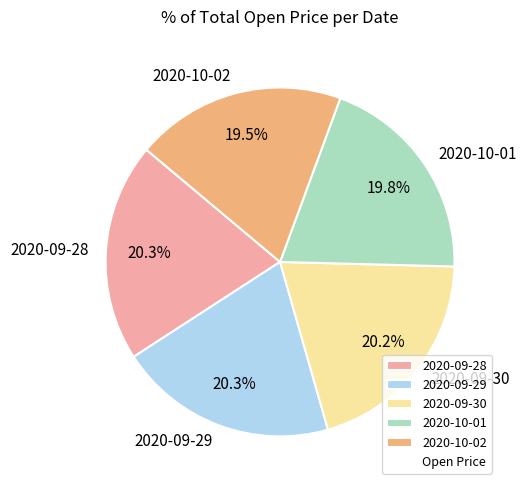

To the nearest percent, what percentage of the pie is 2020-09-29?

20%